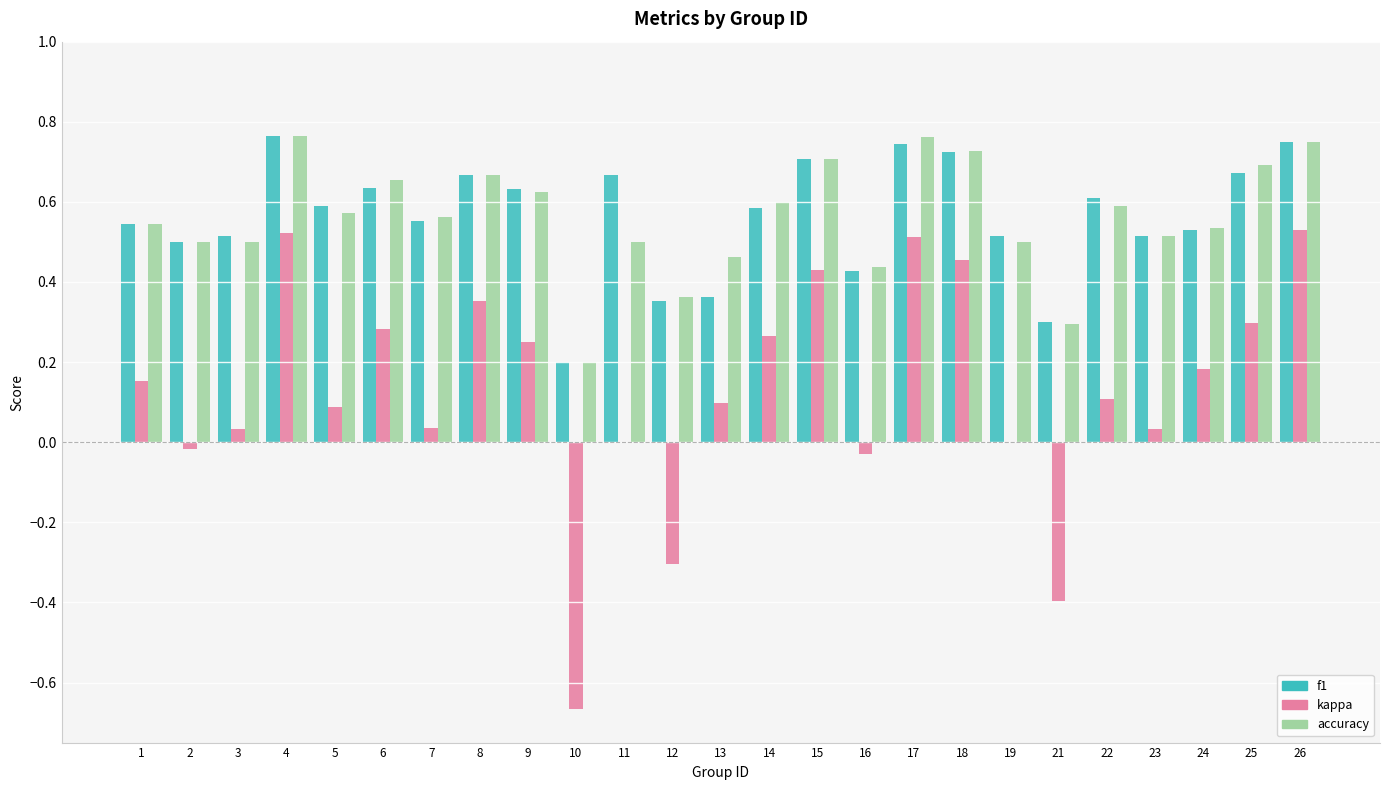

True or false: accuracy has a value of 0.3 at 24.

False